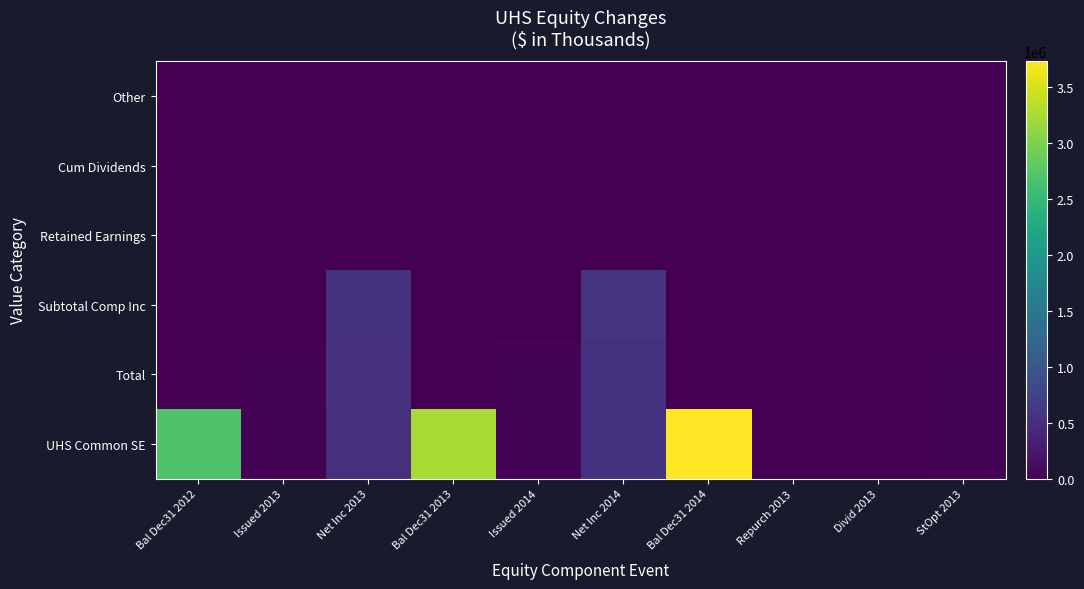

What is the spread (max minus min) of values at Net Inc 2013?

541273